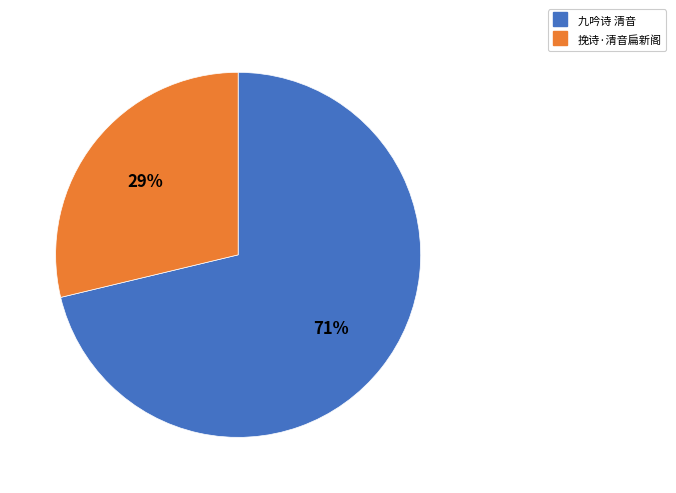

Rank the categories by value from lowest to highest.

挽诗·清音扁新阁, 九吟诗 清音